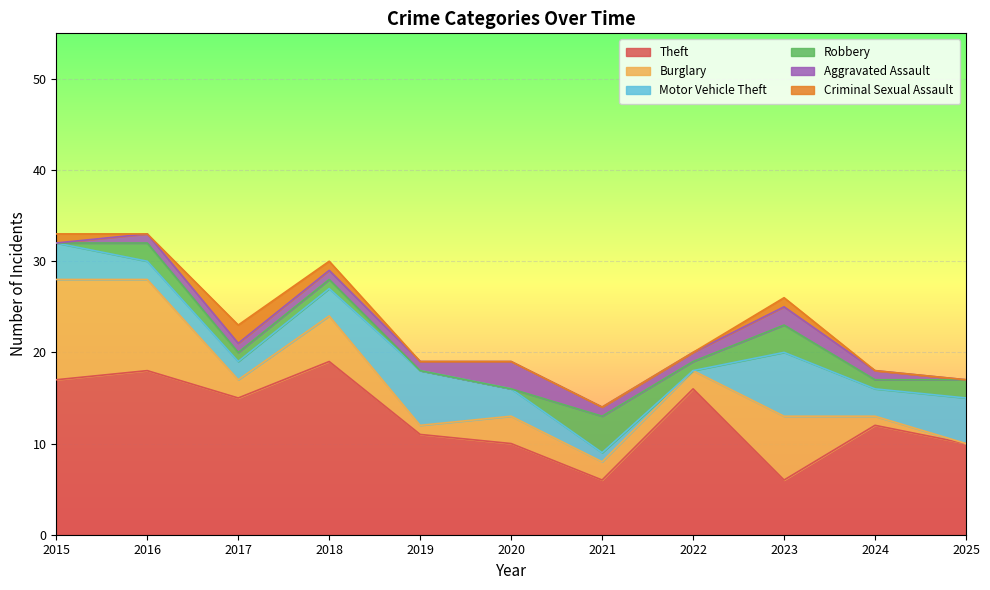

At which label is Theft closest to 12?

2024